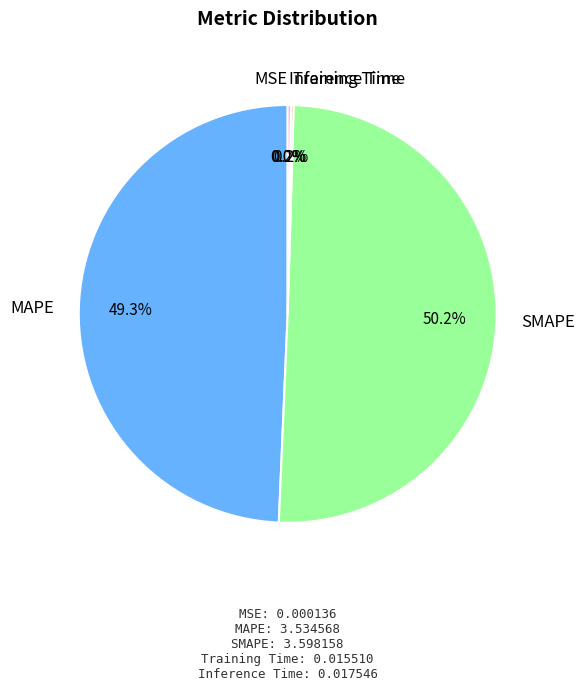

What is the largest slice in the pie chart?

SMAPE